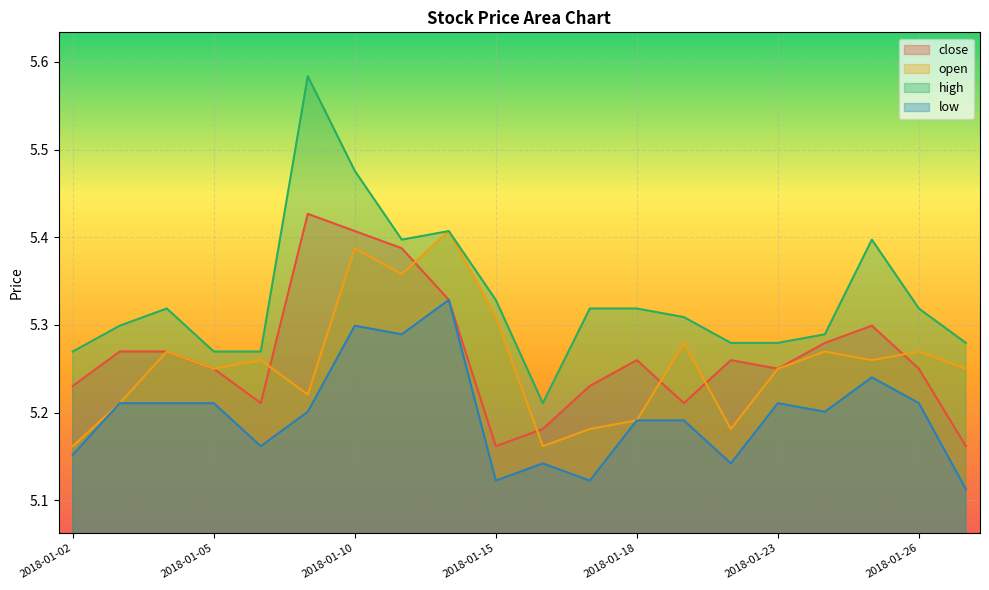

True or false: high and close cross at least once.

False